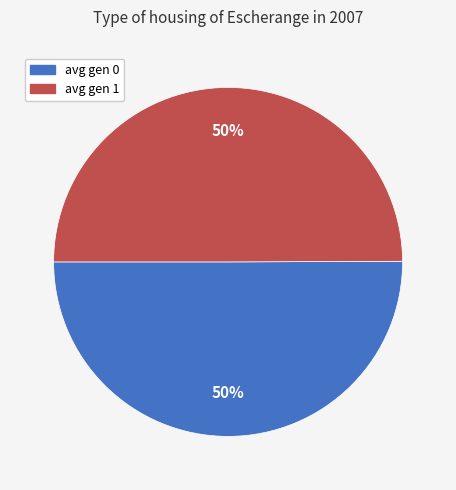

What is the ratio of the value at avg gen 0 to the value at avg gen 1?

1.0